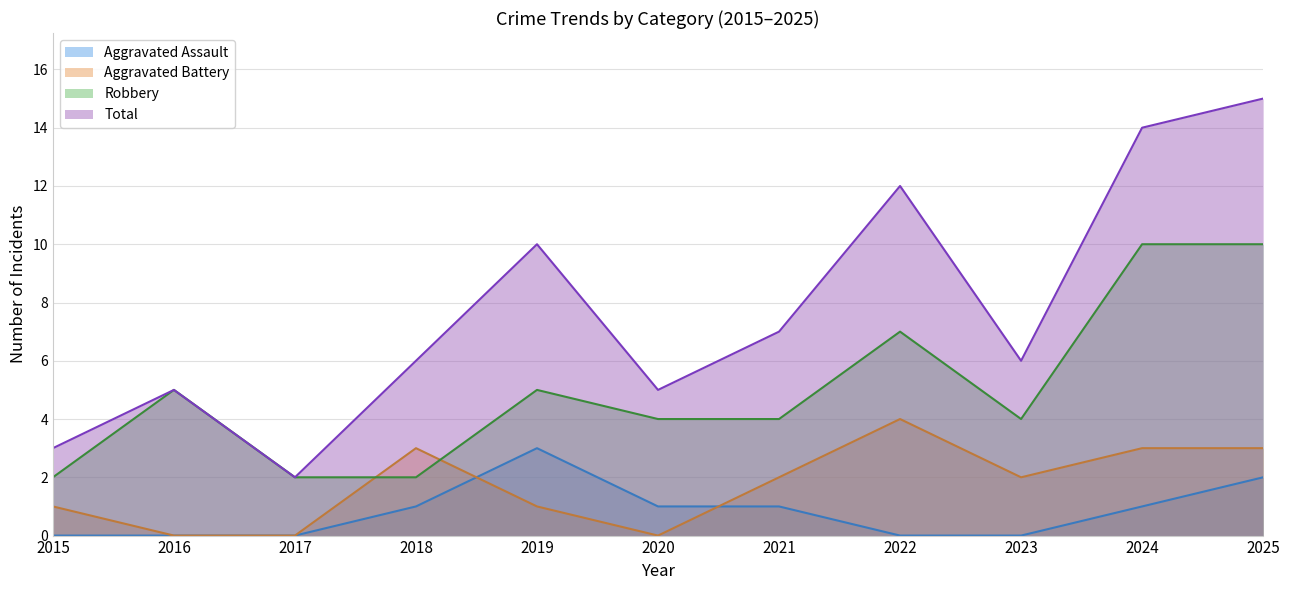

At 2016, list the series in order from smallest to largest.

Aggravated Assault, Aggravated Battery, Robbery, Total